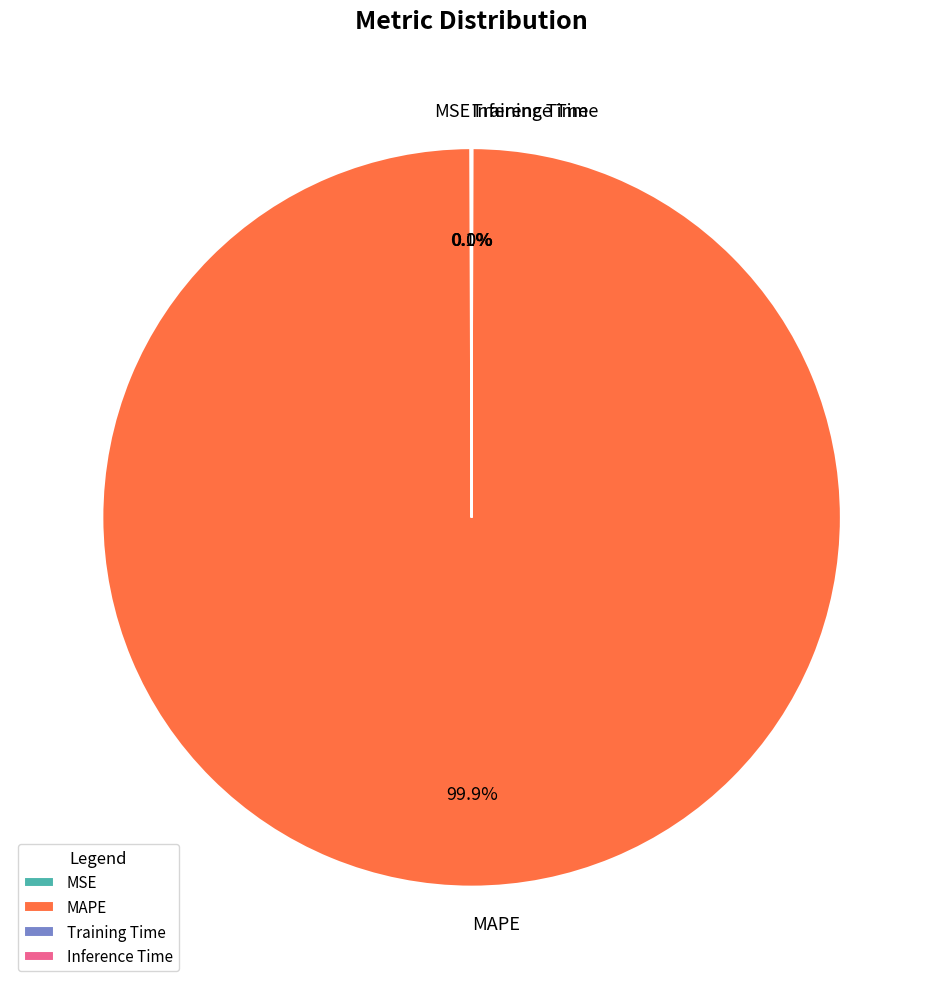

What portion of the pie excludes MAPE?

0.1%